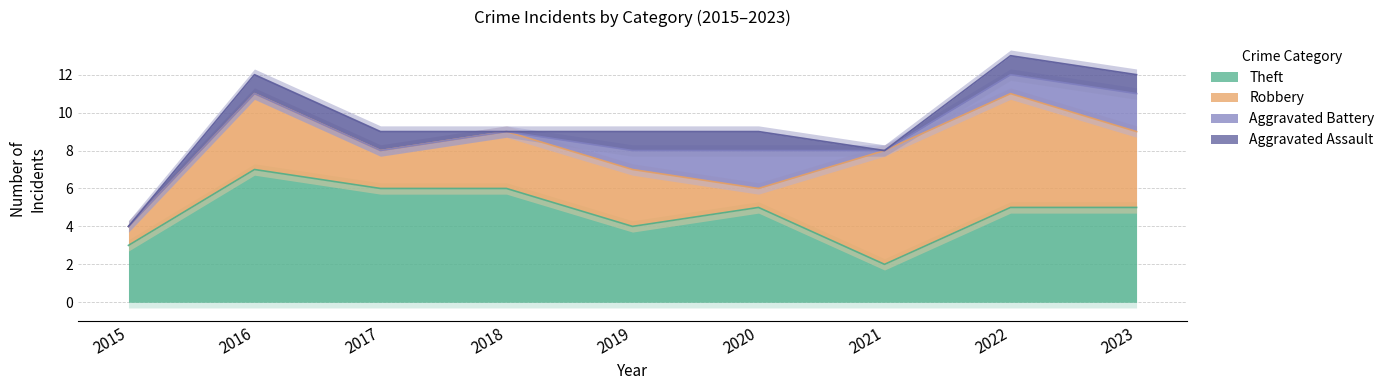

What is the highest value of the Aggravated Battery series?

2